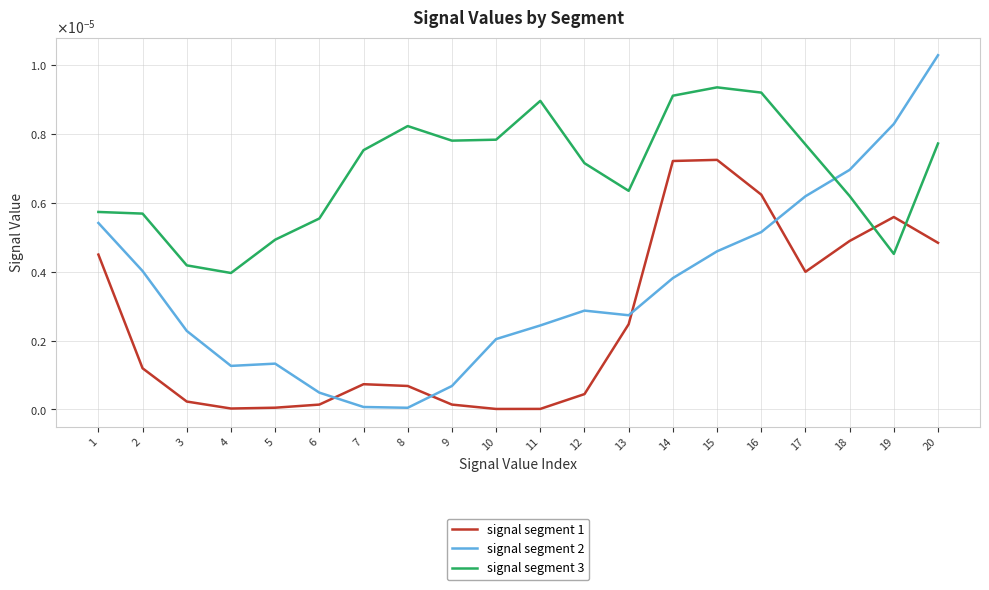

Is it true that signal segment 3 equals 0.0 at 8?

False